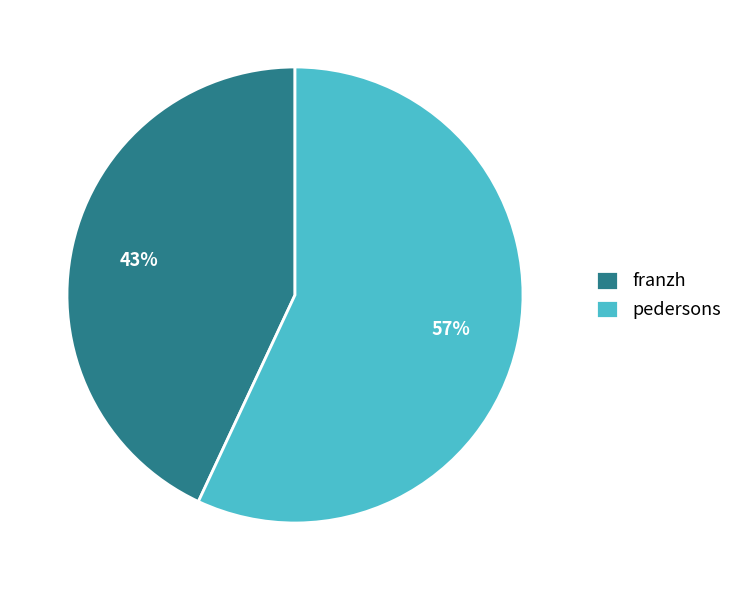

How many segments does this pie chart have?

2